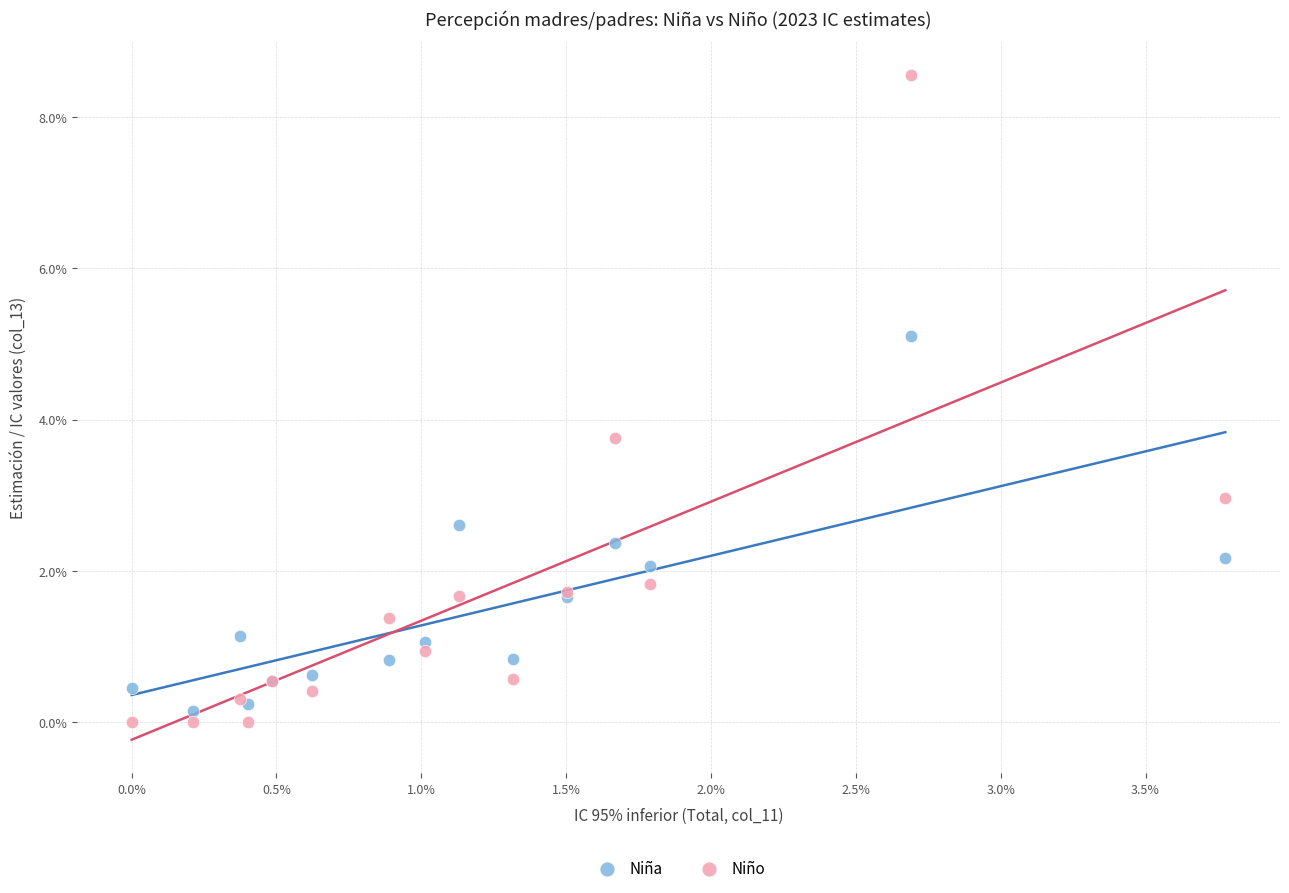

Which series reaches the maximum Y coordinate?

Niño